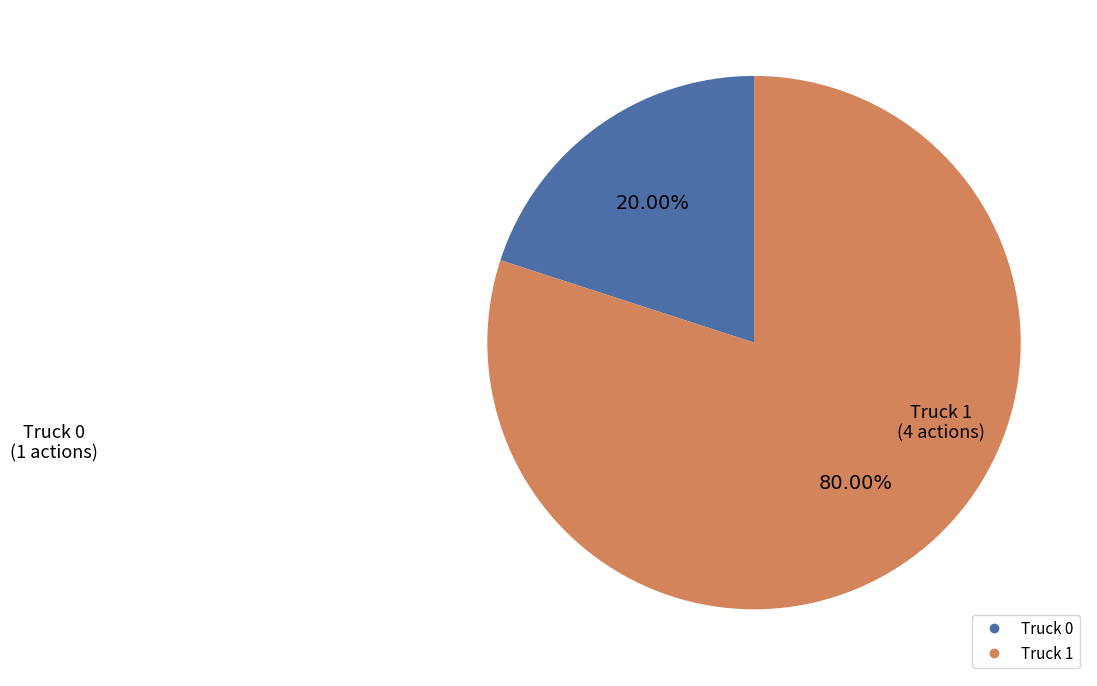

The Truck 1 slice represents 91% of the pie. True or false?

False